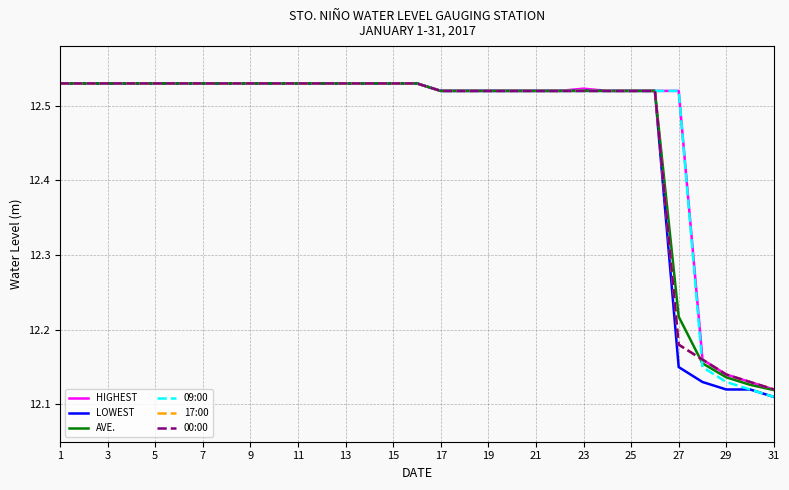

Is this an area chart (filled region under the line)?

No